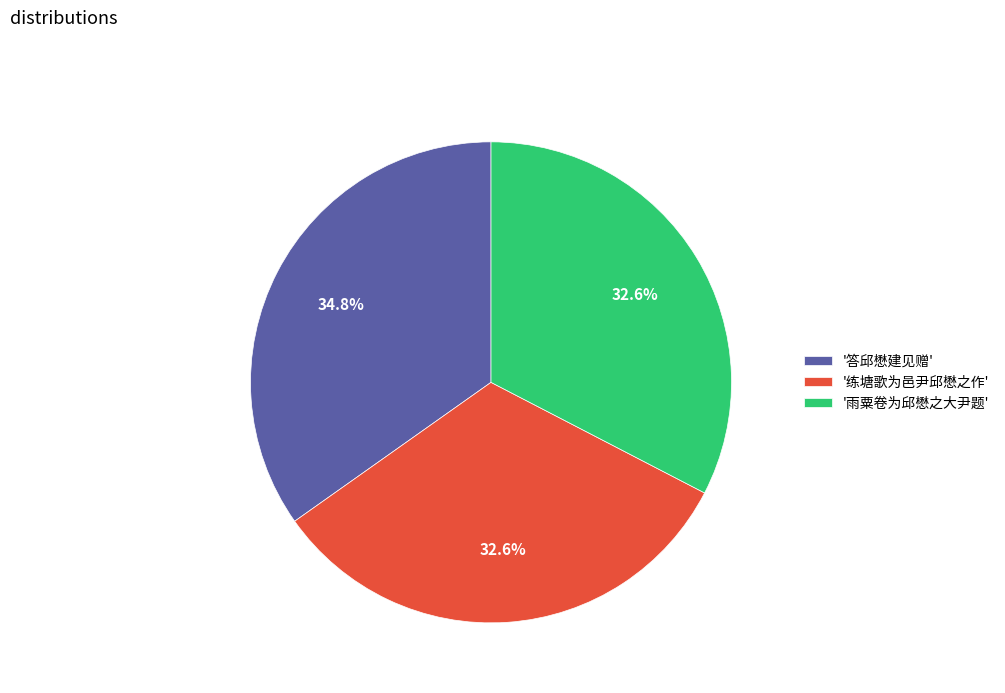

How many slices are in this pie chart?

3